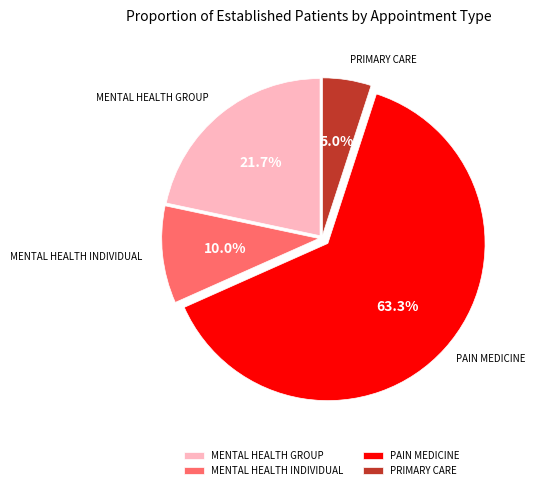

To the nearest percent, what portion does MENTAL HEALTH INDIVIDUAL represent?

10%